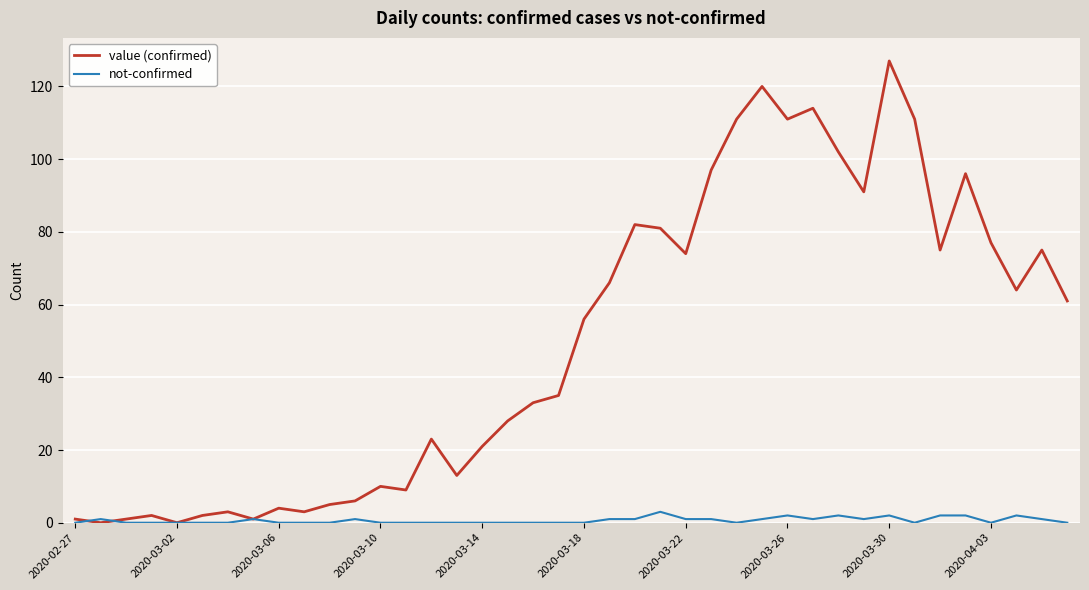

Which series has the largest total across all categories?

value (confirmed)